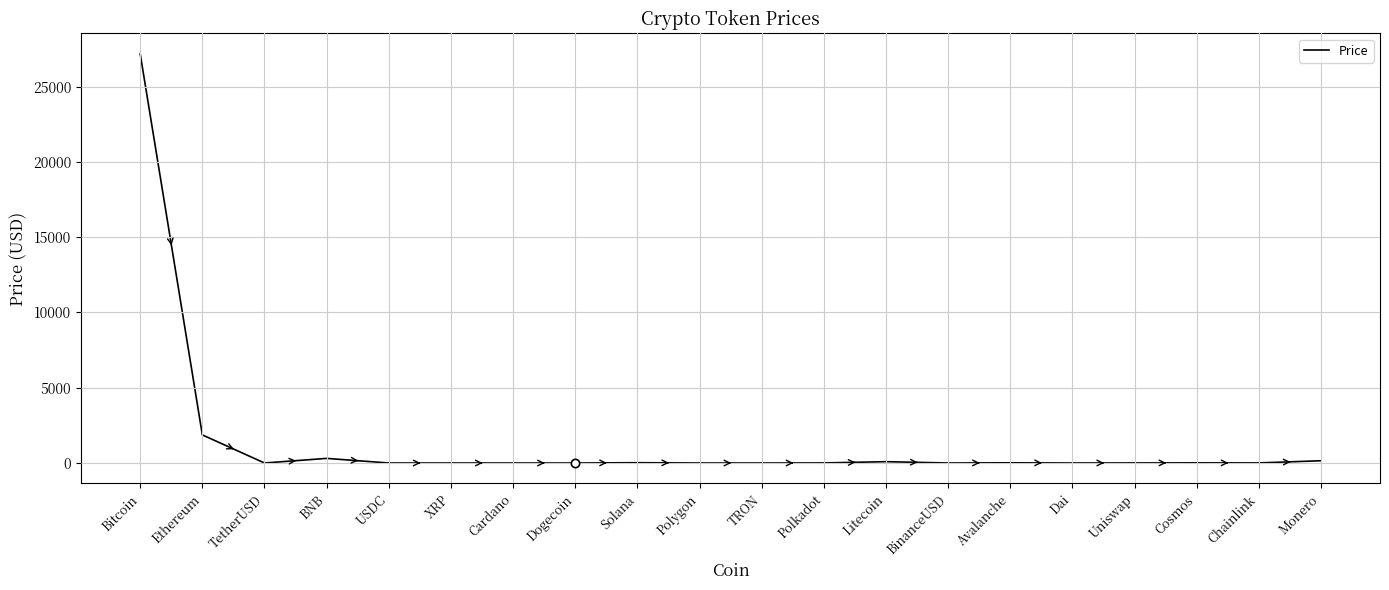

What is the change in value from Polygon to Avalanche?

+13.3